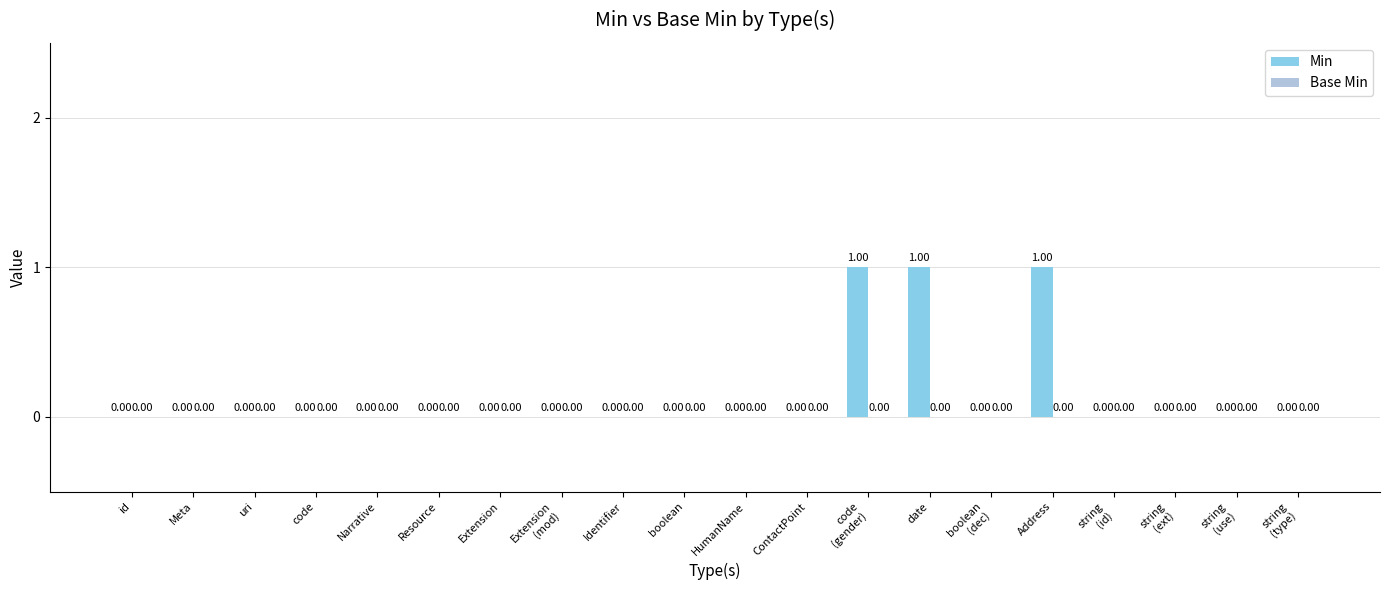

What is the sum of all values?

3